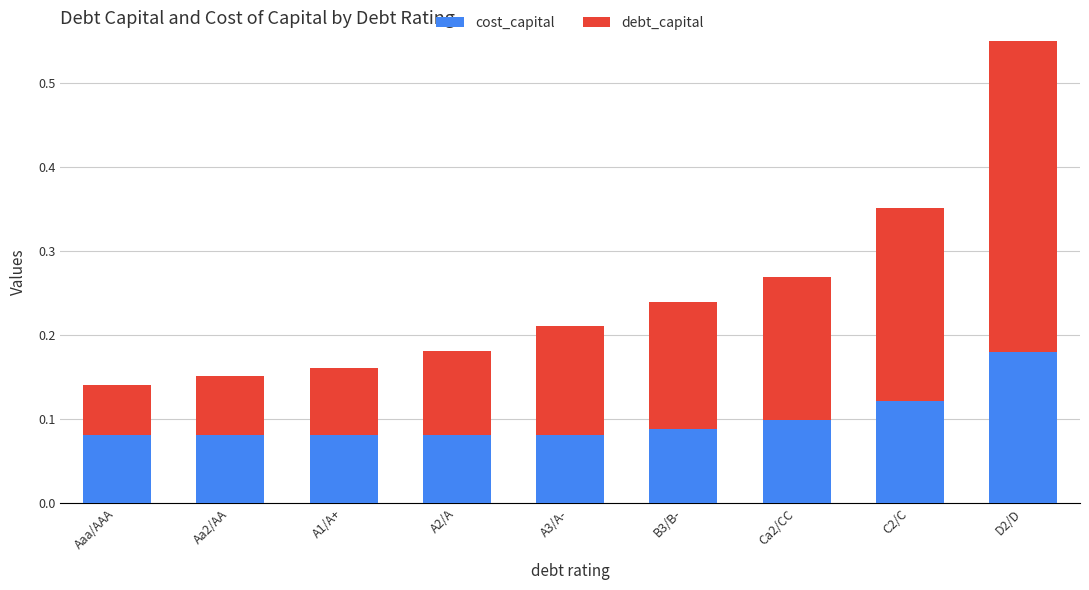

Where is debt_capital nearest to the value 0?

Aaa/AAA